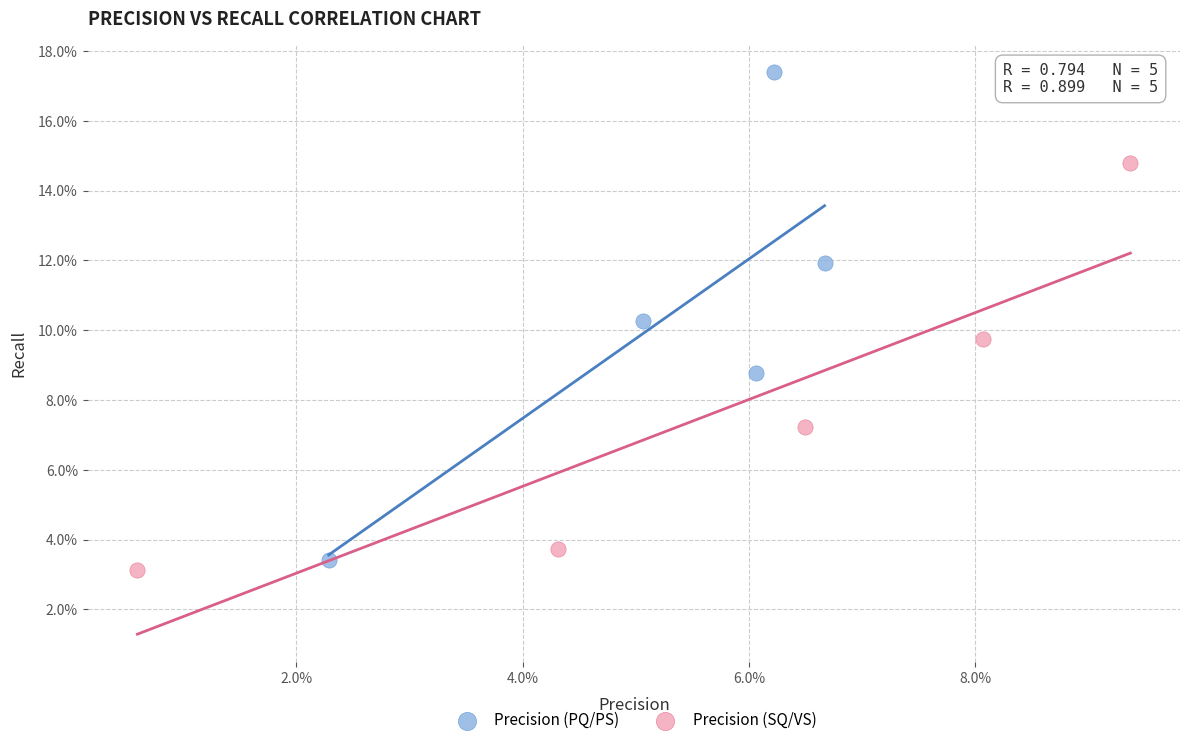

What are all the series names shown in the legend?

Precision (PQ/PS), Precision (SQ/VS)